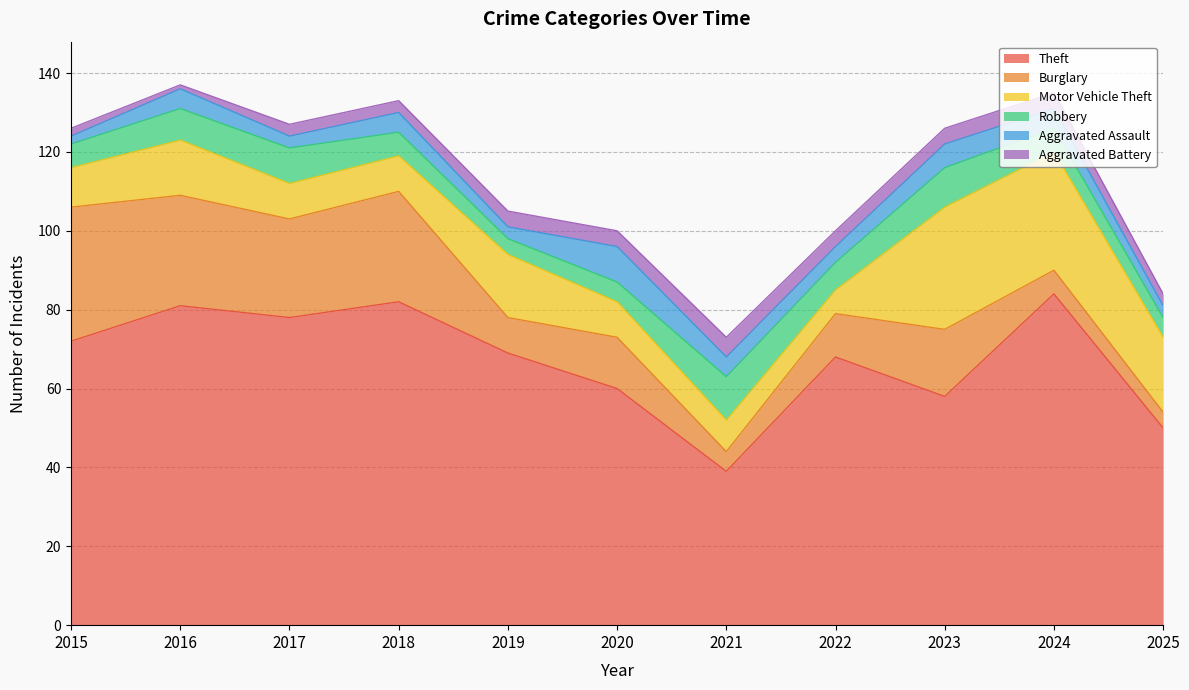

What are all the series names shown in the legend?

Theft, Burglary, Motor Vehicle Theft, Robbery, Aggravated Assault, Aggravated Battery